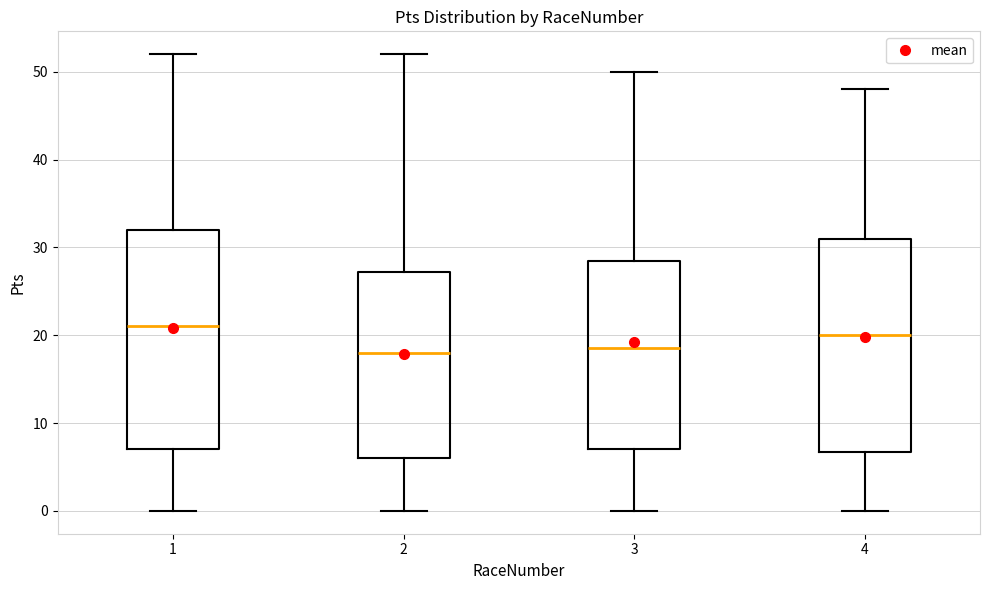

Where is the upper edge of the box at x = 1 on the y-axis? The values are not printed on the chart, so give them approximately, as read against the axis.

32